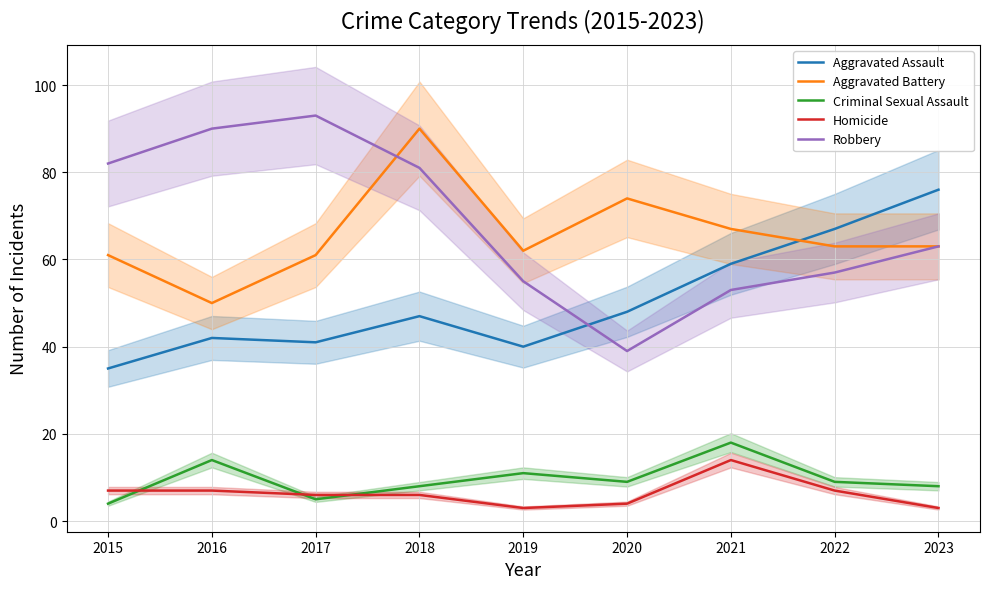

How many data points does each series have?

9